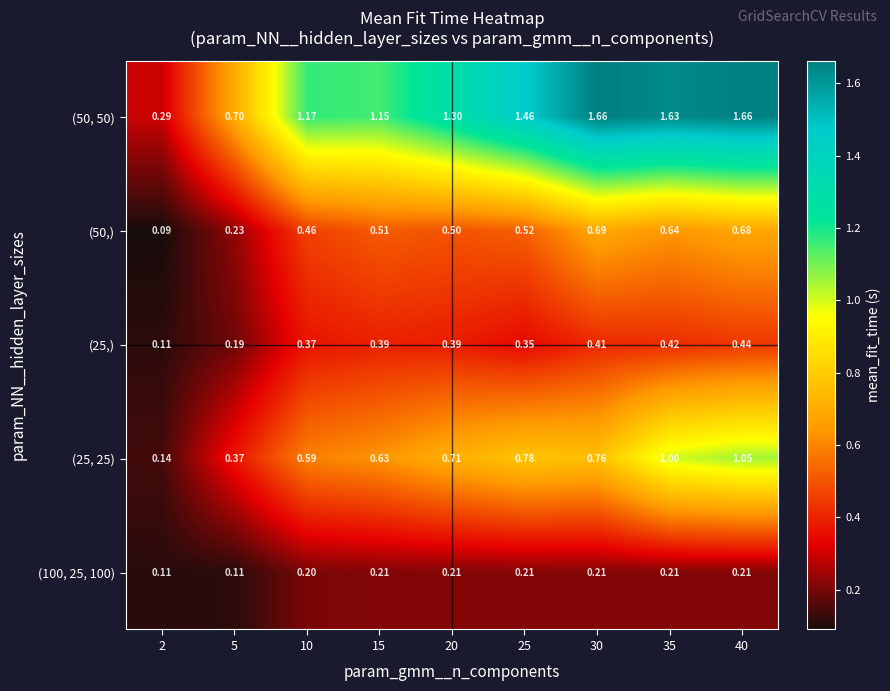

Is the value of (100, 25, 100) at 25 greater than the value of (25, 25) at 40?

No